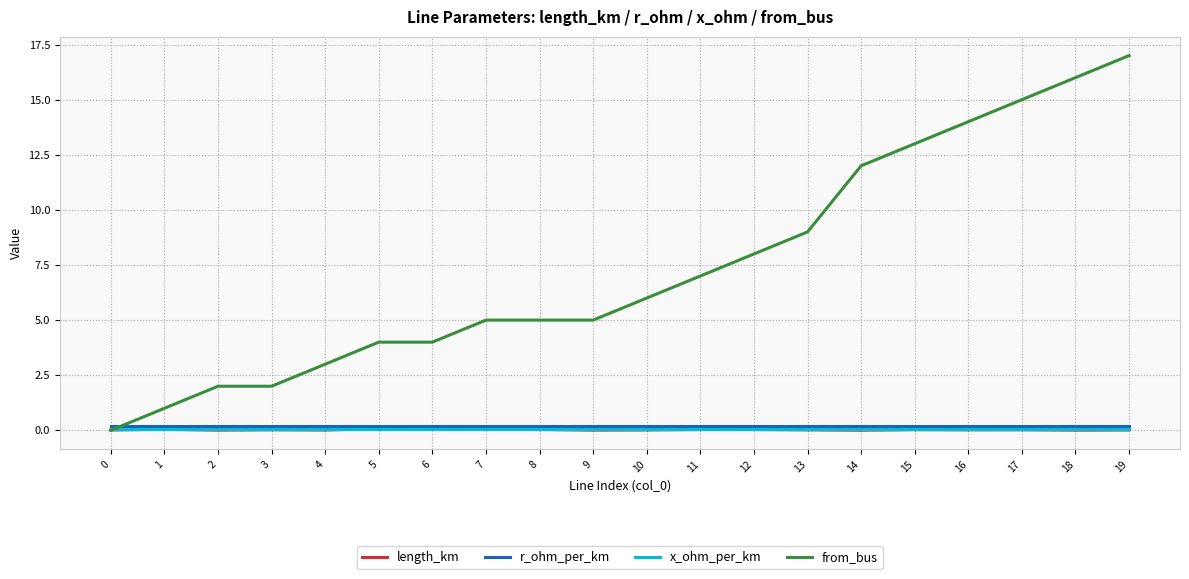

Which series ends up on top after the final intersection of from_bus and r_ohm_per_km?

from_bus